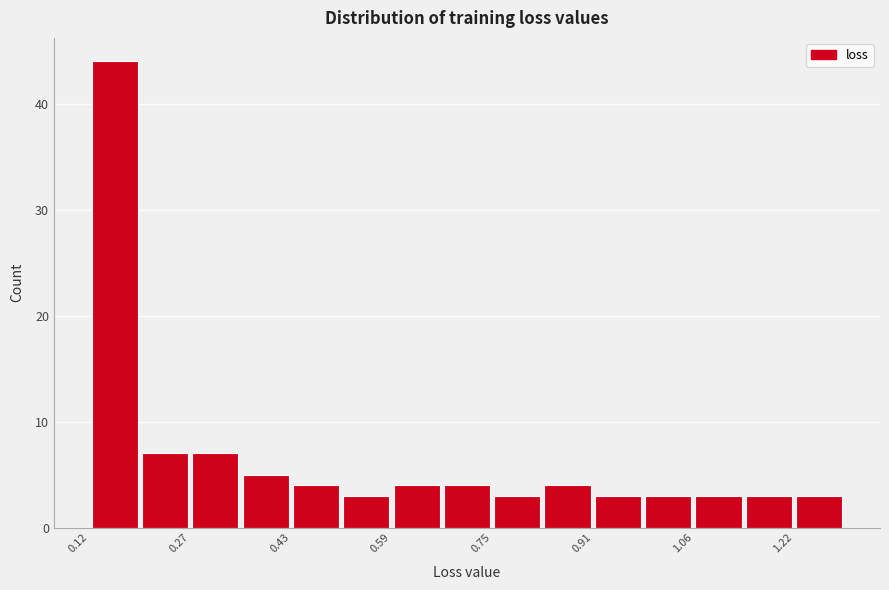

Read against the x-axis, roughly where is the centre of the tallest bar?

0.16